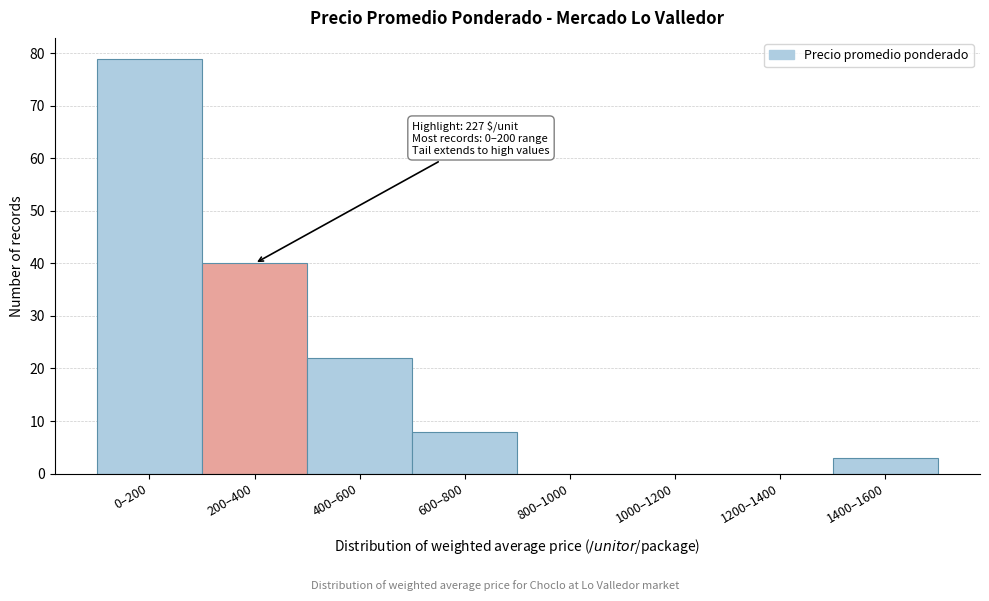

Reading left to right, what are all the values shown in this chart?

0–200=79	200–400=40	400–600=22	600–800=8	800–1000=0	1000–1200=0	1200–1400=0	1400–1600=3